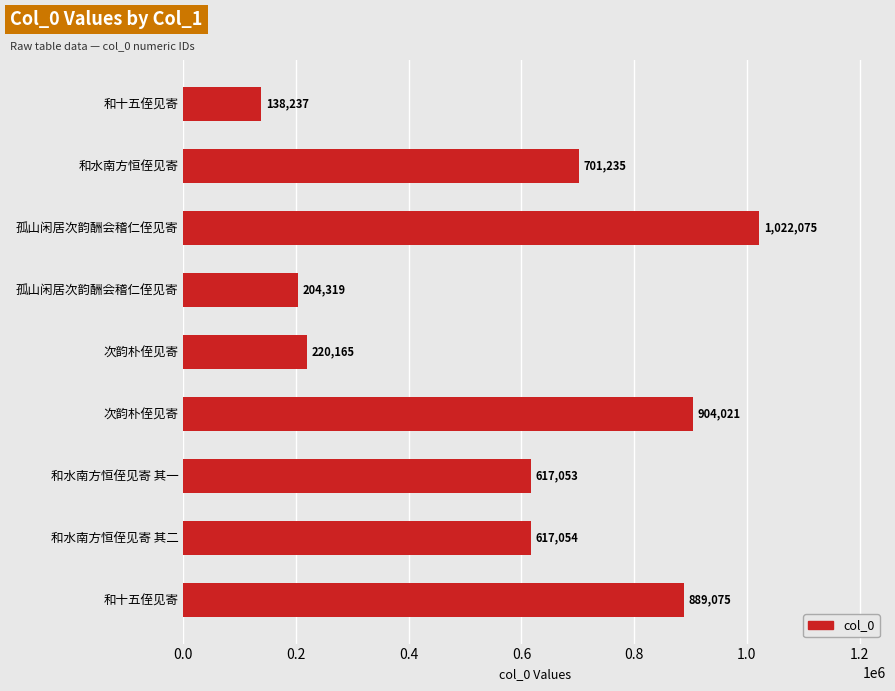

How many distinct data groups are displayed?

1